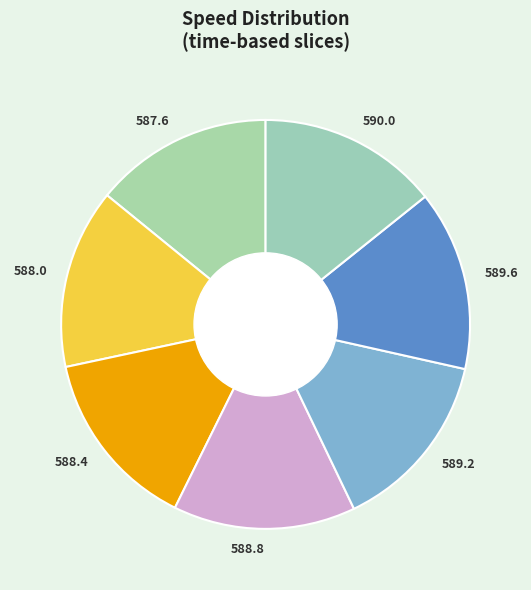

Does 590.0 represent more than half of the total?

No